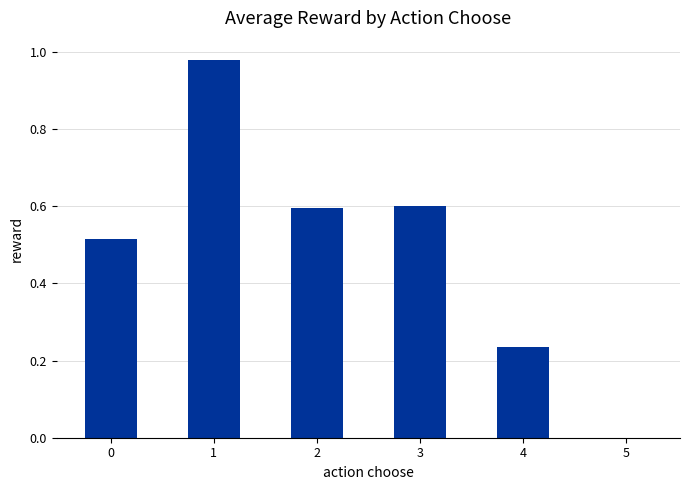

The chart shows a value of -0.0 at 5. True or false?

True